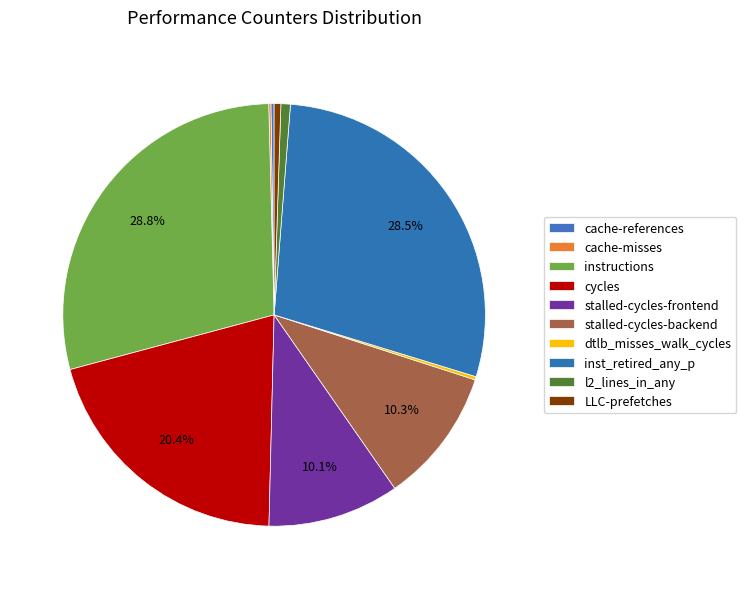

What is the smallest slice in the pie chart?

cache-misses